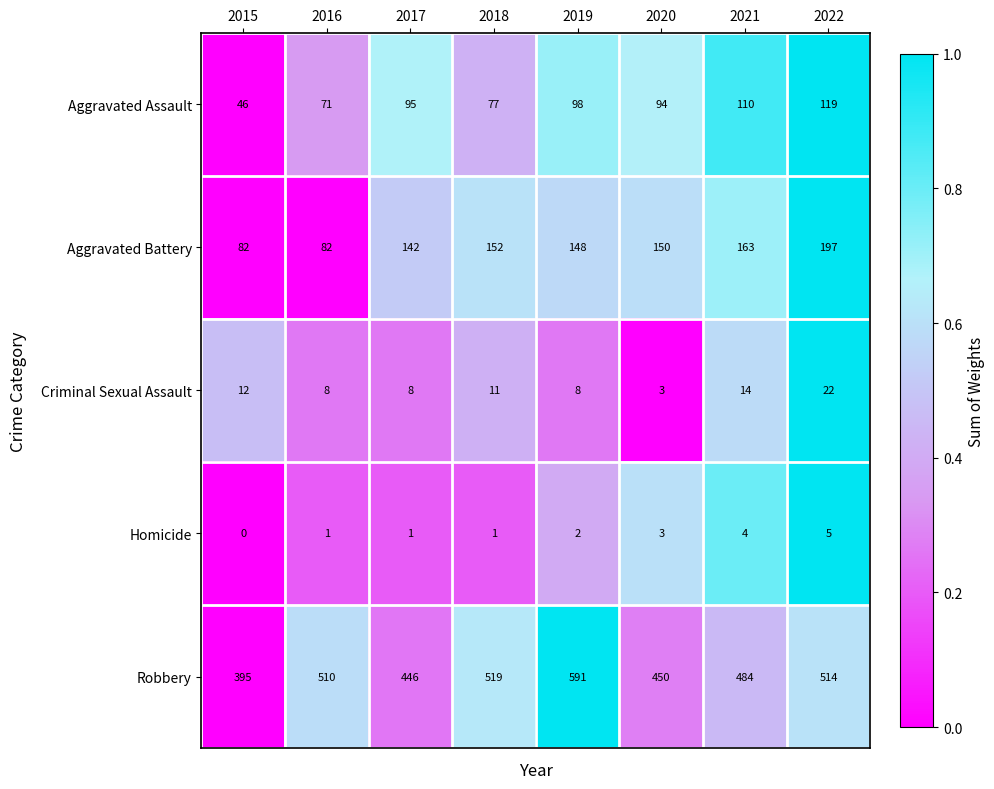

What is the total value across all series at 2016?

672